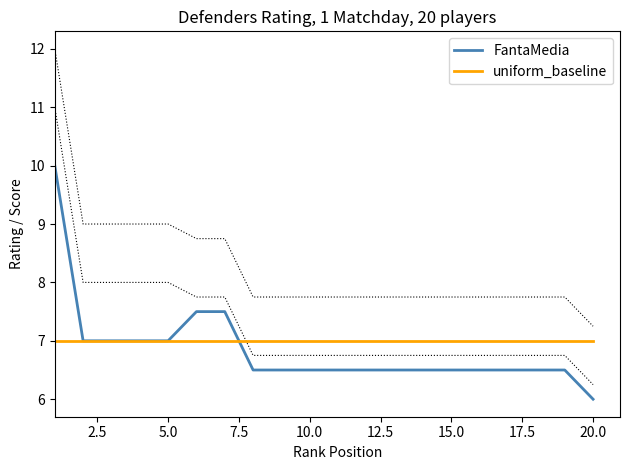

How many values in the FantaMedia series exceed 6?

19